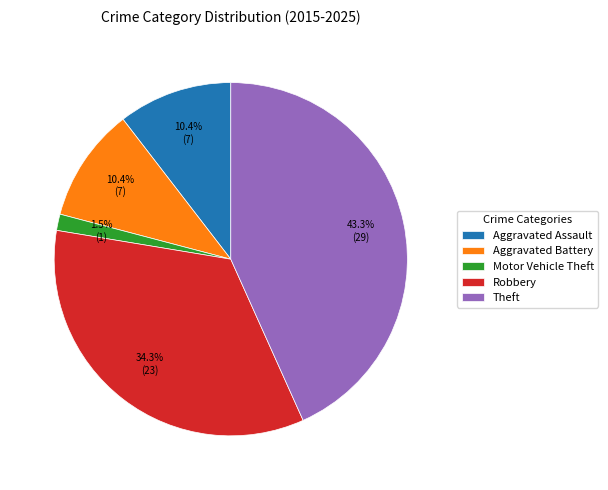

To the nearest percent, what is the combined percentage of Robbery and Aggravated Assault?

45%